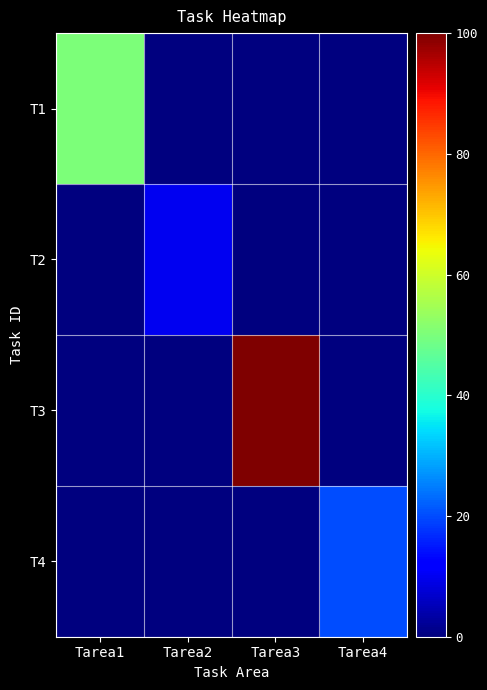

Which series has the largest total across all categories?

T3